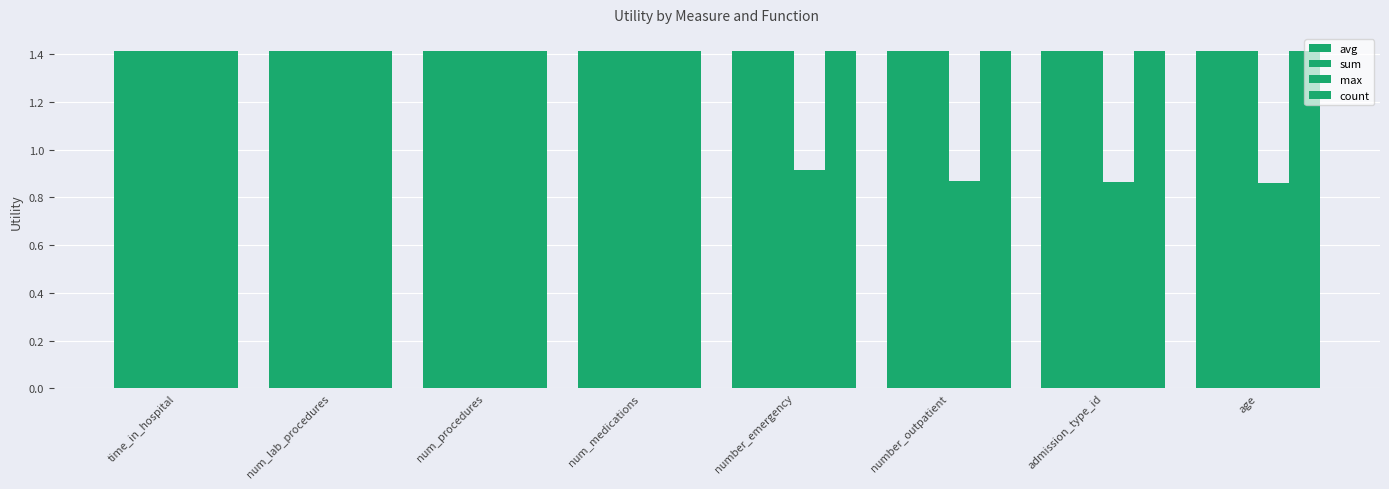

How many data points does each series have?

8